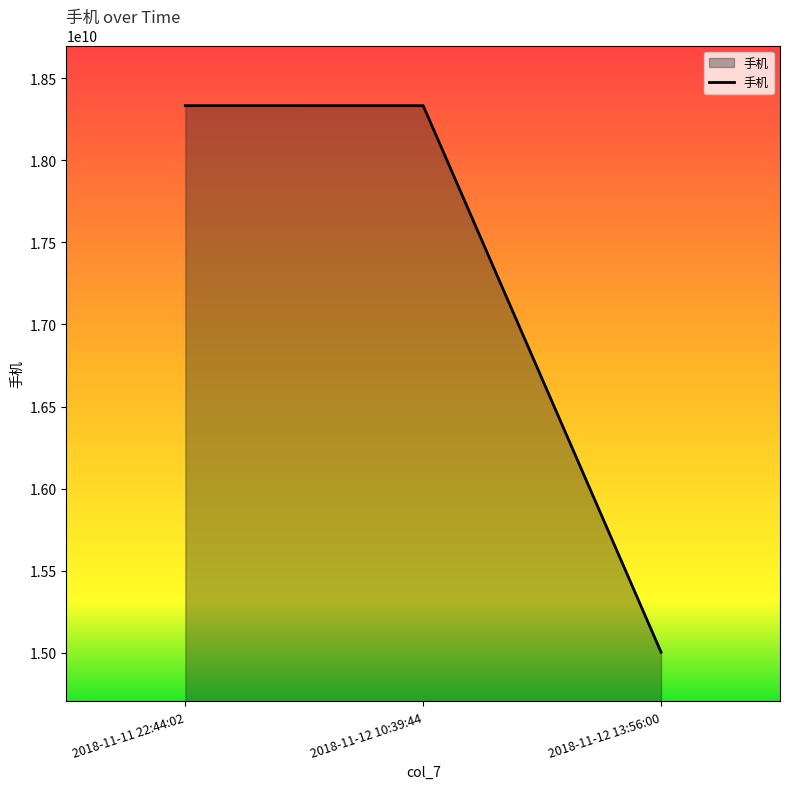

Is it true that the value at 2018-11-12 10:39:44 is 18332726798?

True